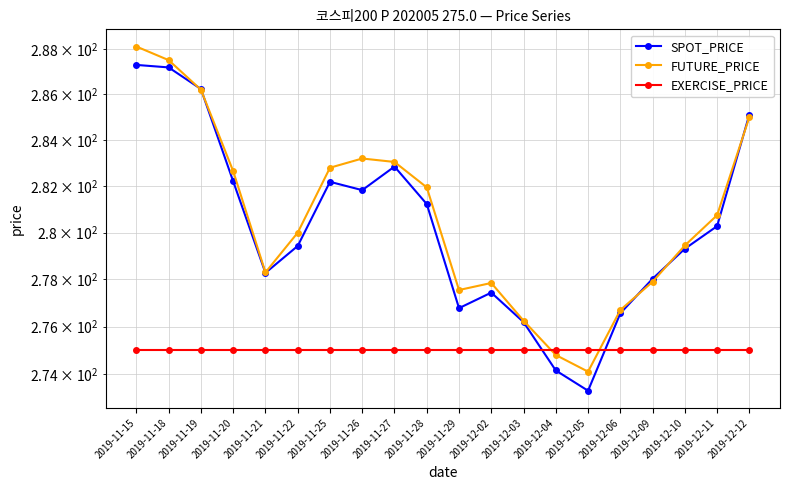

How many lines are shown in the chart?

3